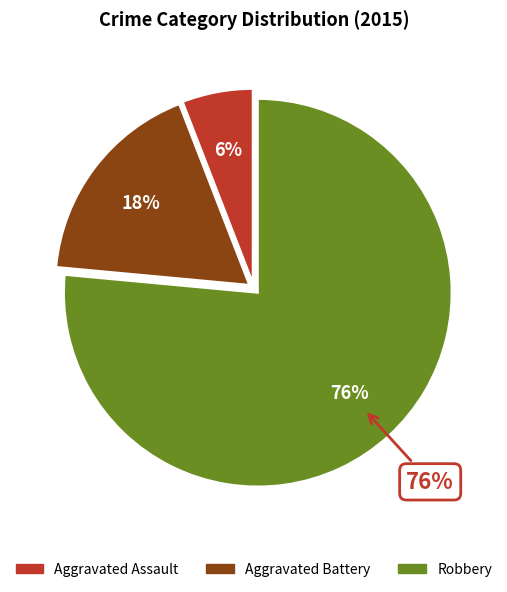

Which category accounts for the majority?

Robbery